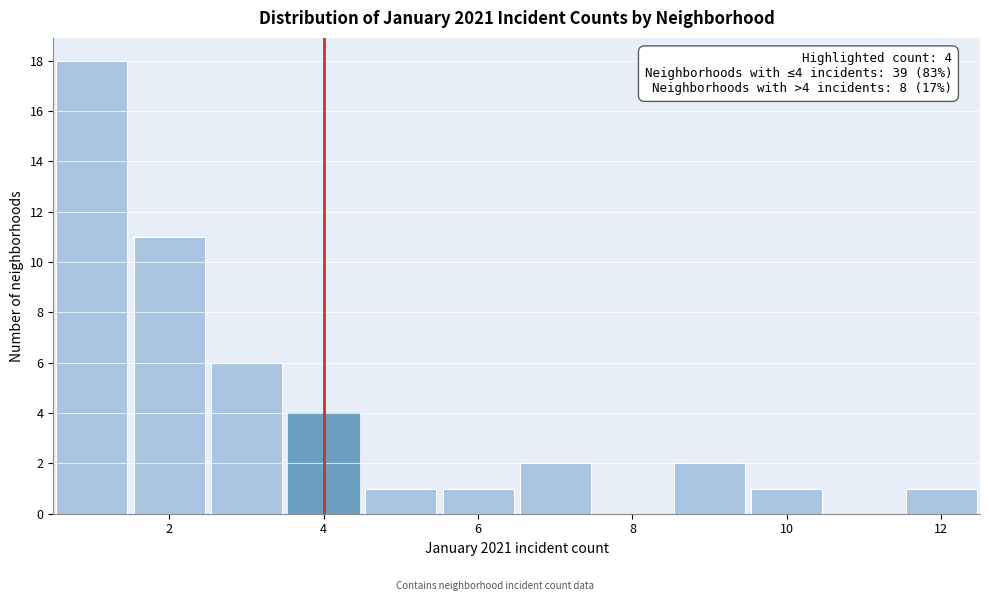

Over which range of the x-axis is the bar tallest?

0.5 to 1.5